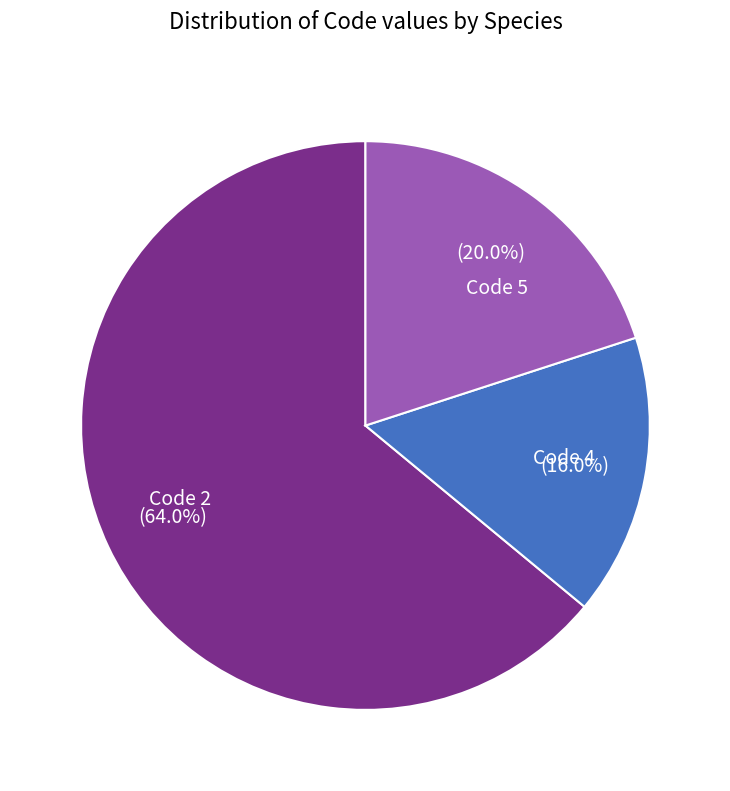

Is there a majority slice in this chart?

Yes